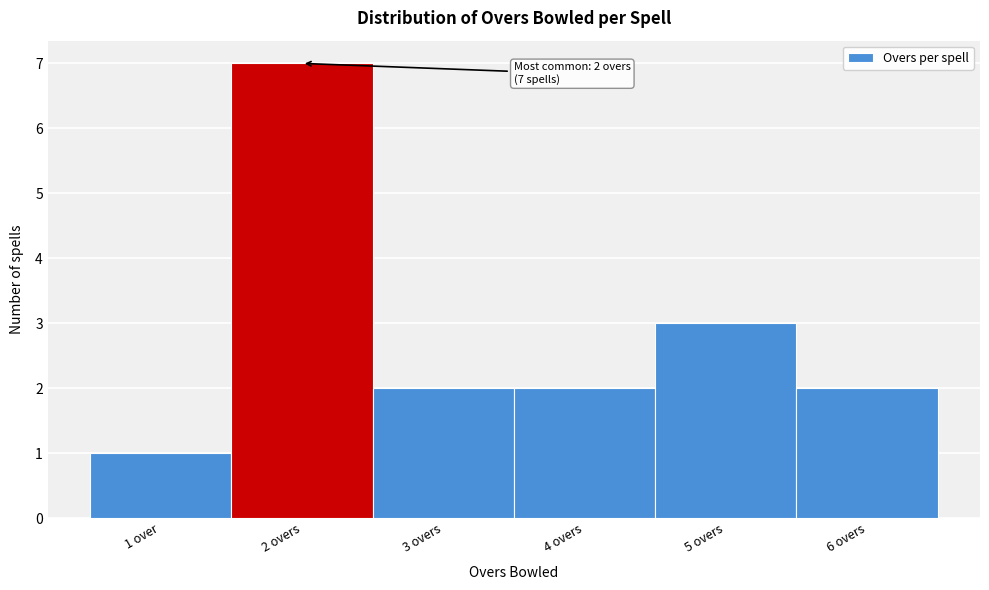

Reading left to right, what are all the values shown in this chart?

1 over=1	2 overs=7	3 overs=2	4 overs=2	5 overs=3	6 overs=2